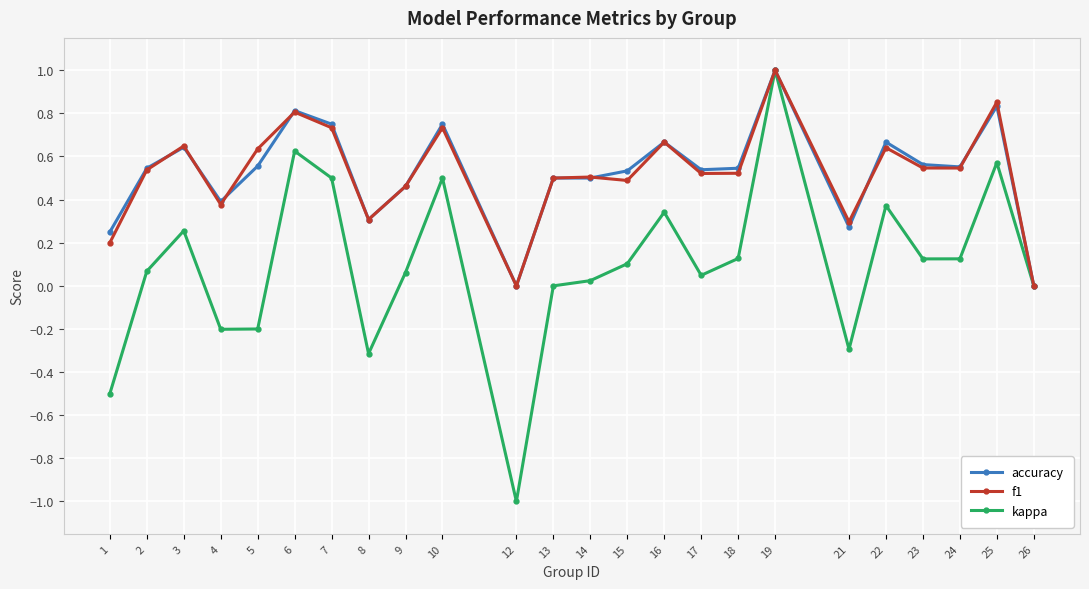

True or false: kappa has more than 1 interior local peaks.

True